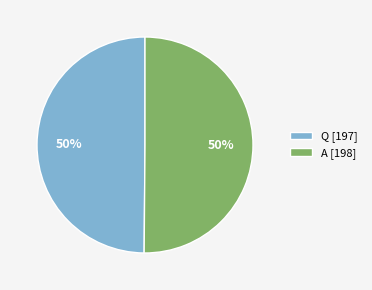

True or false: Q accounts for 50% of the total.

True